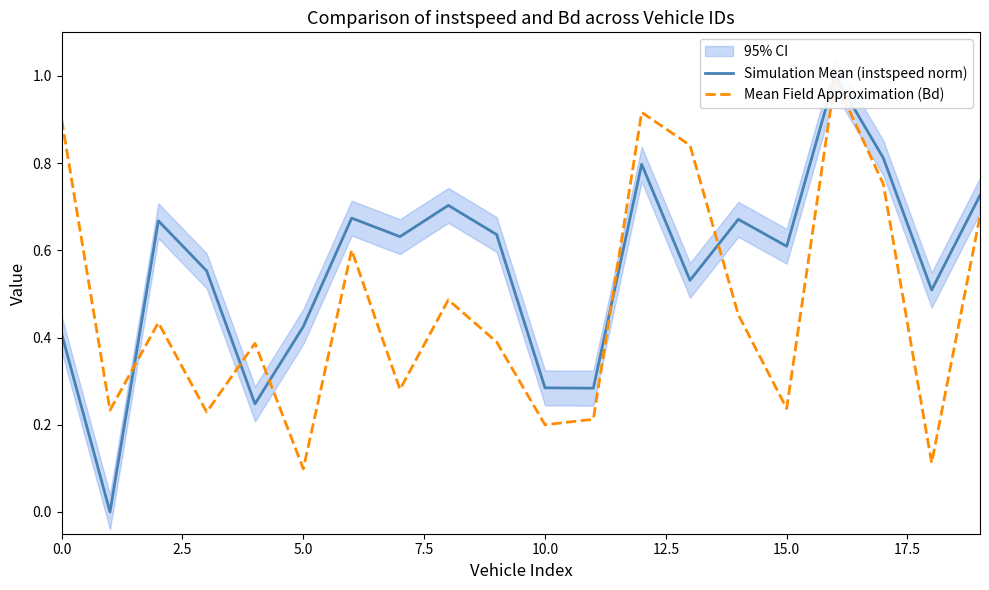

What is the difference between the second highest and second lowest values in the Simulation Mean (instspeed norm) series?

0.6